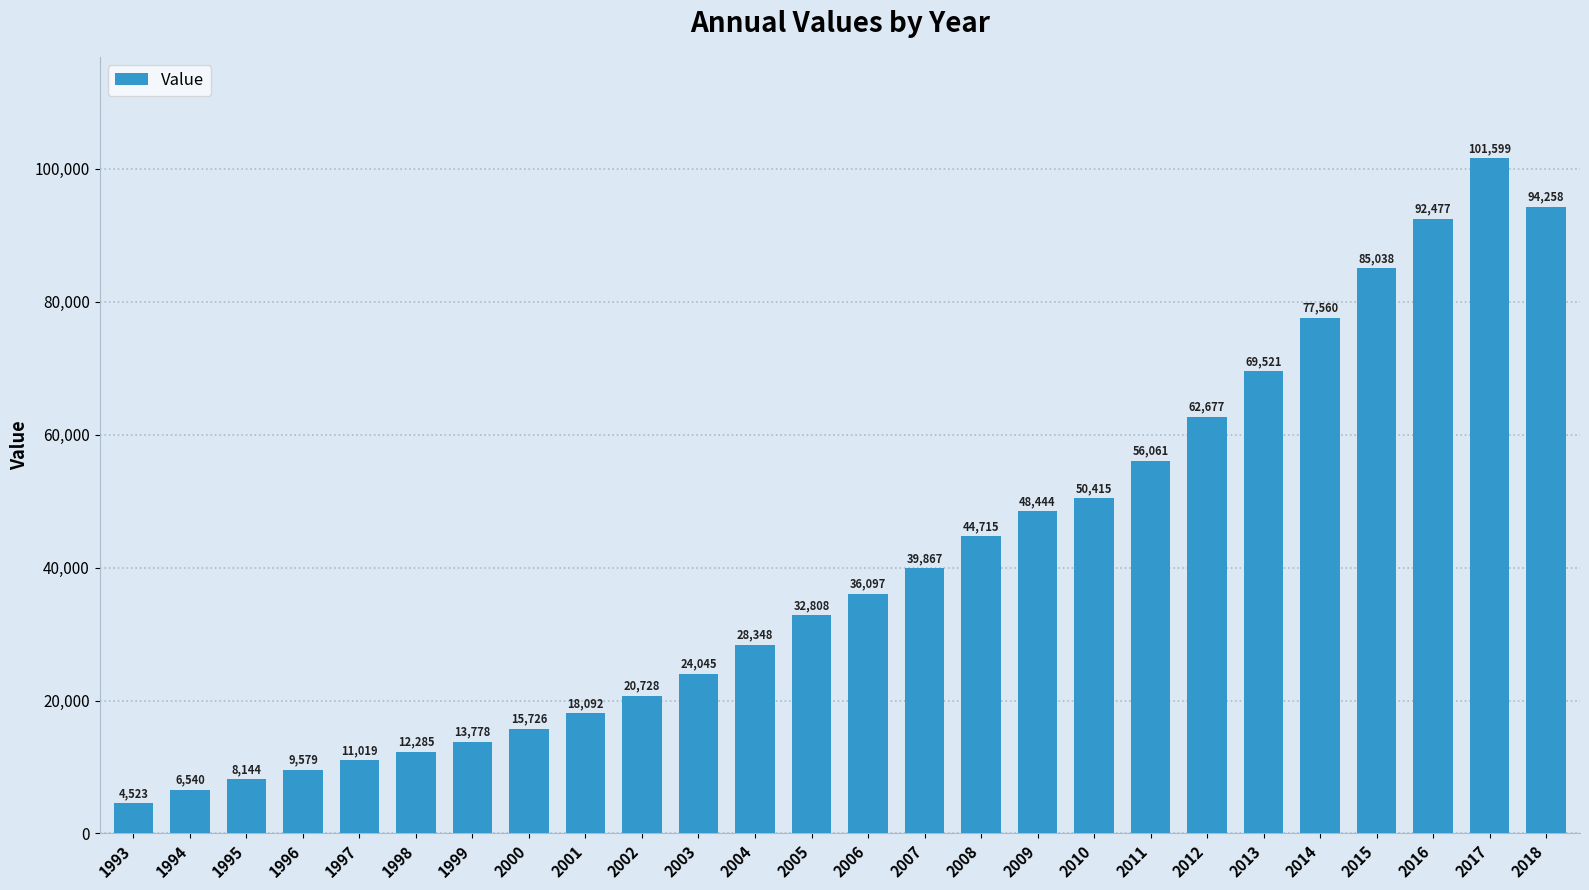

What is the average value?

40936